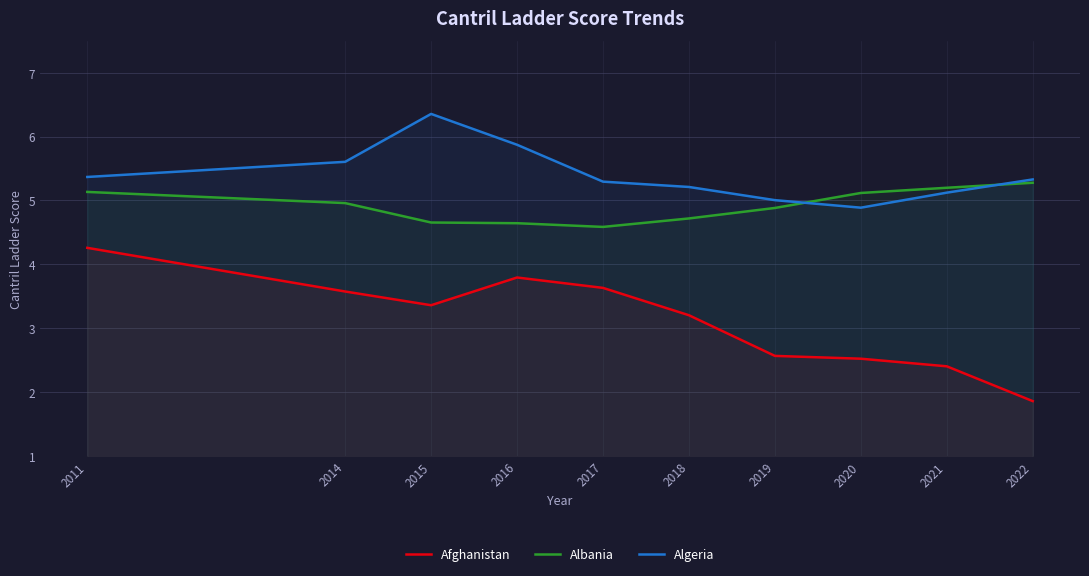

True or false: Albania has a value of 4.7 at 2015.

True